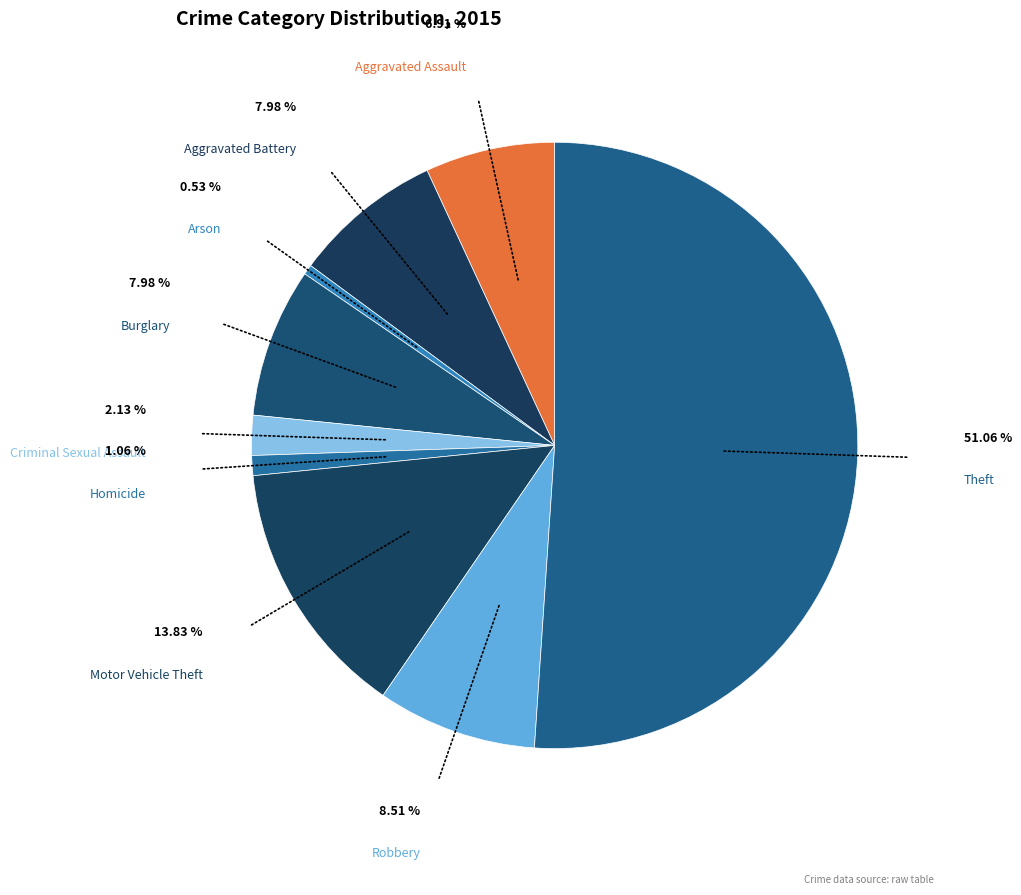

To the nearest percent, what is the average slice percentage?

11%